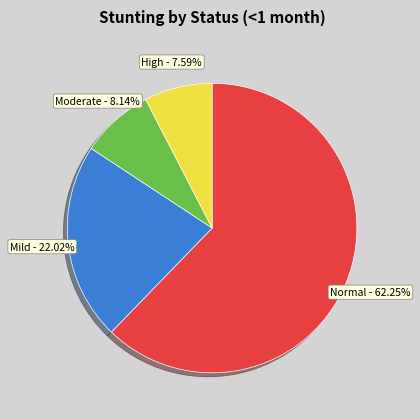

Which has a higher value, High or Mild?

Mild